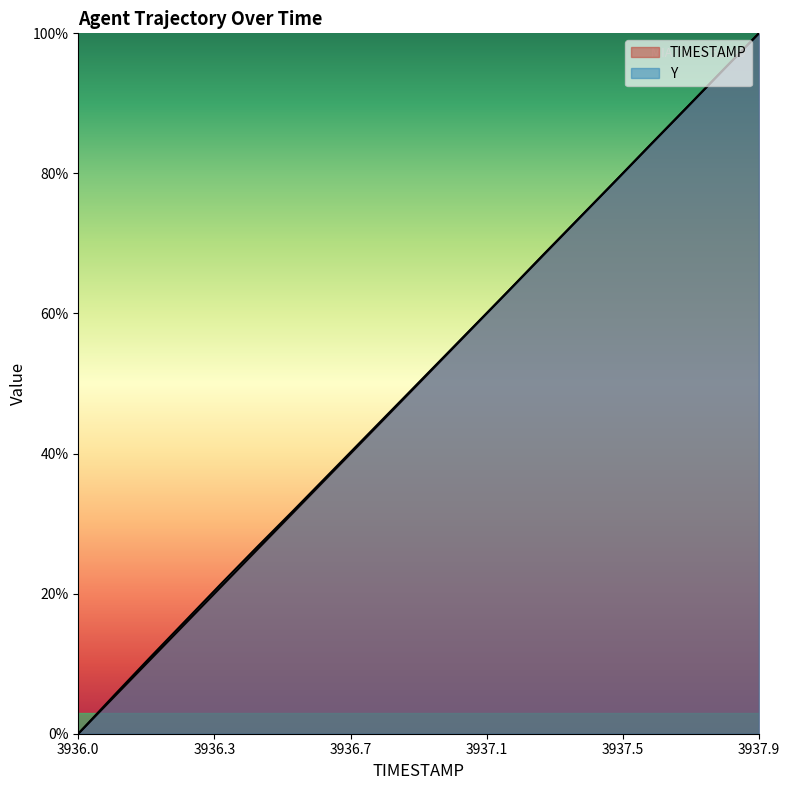

The value of TIMESTAMP at 3936.9 is 0.5. True or false?

True